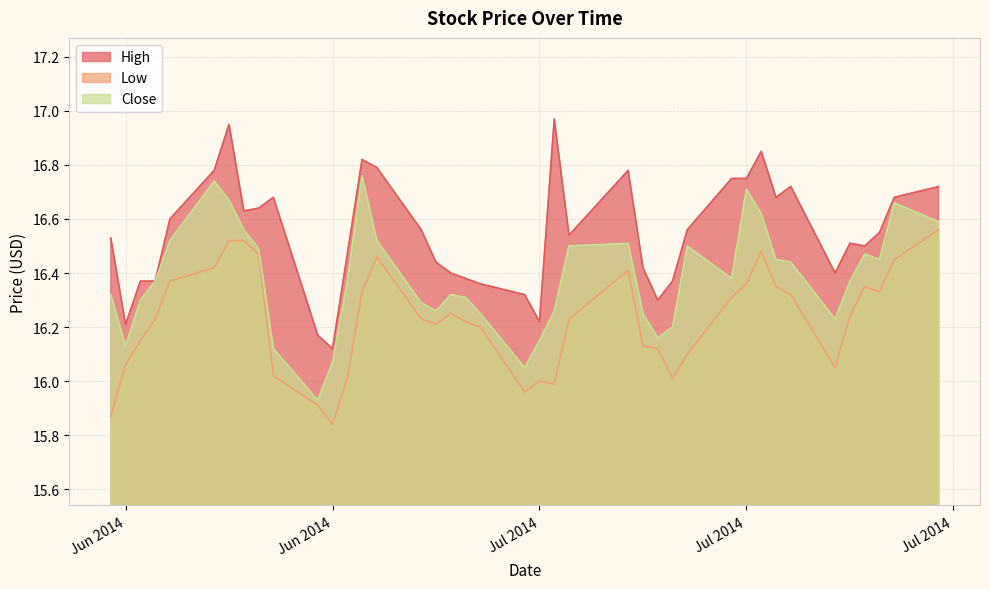

Which series has the widest spread of values?

High